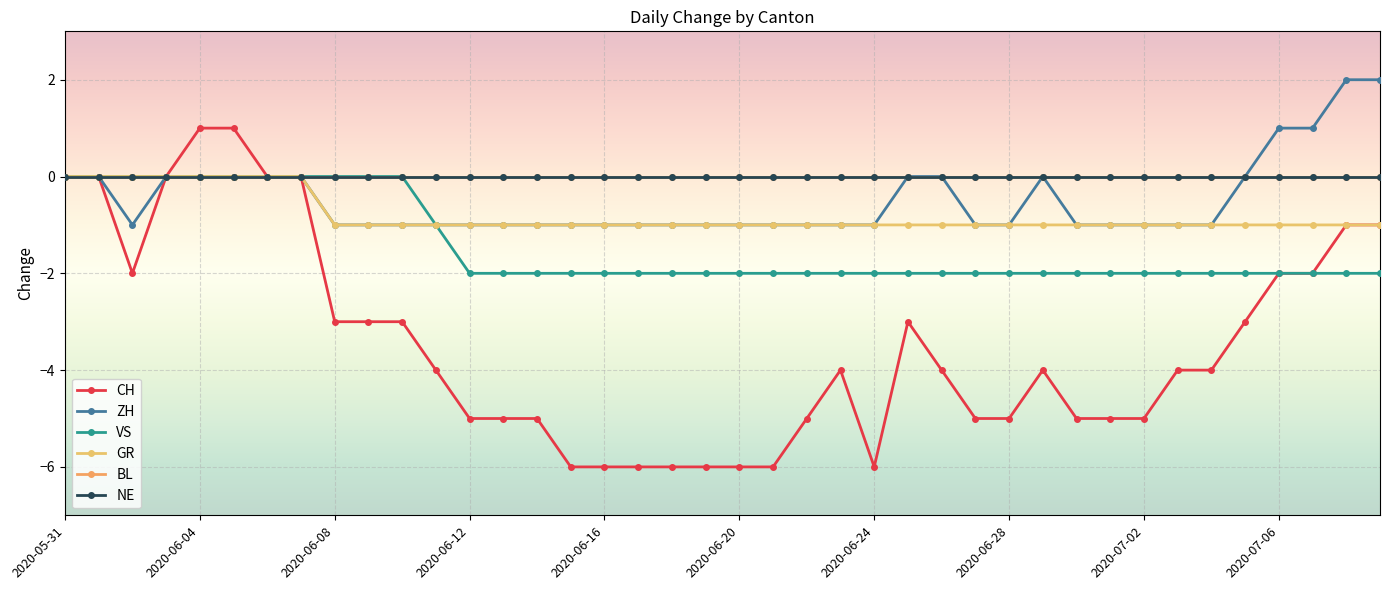

How many VS values are between -2 and 0?

40